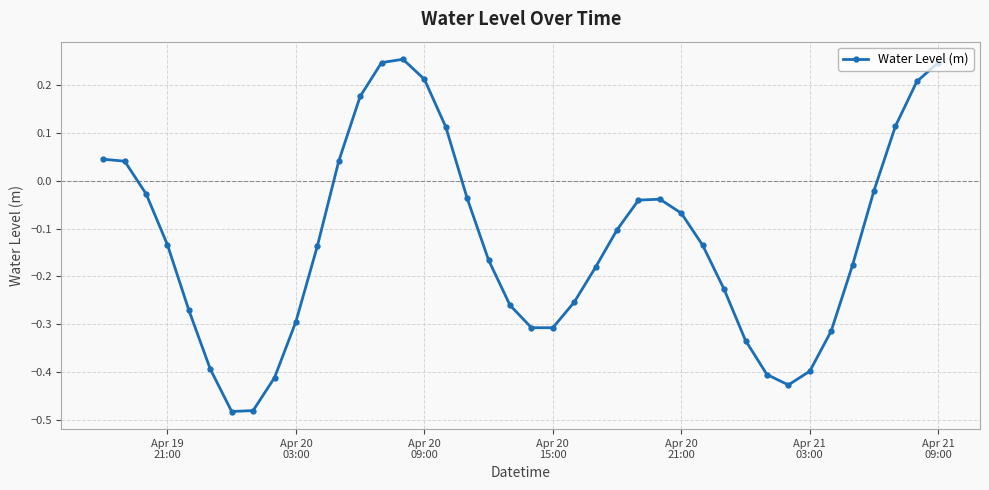

What is the difference between the second highest and minimum values?

0.7